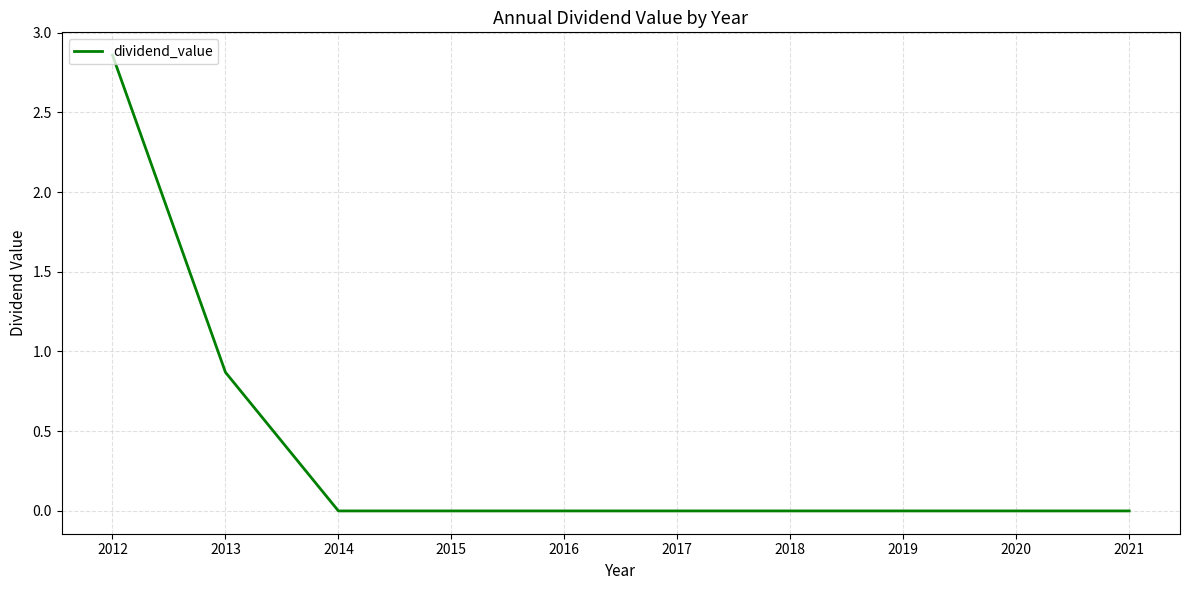

The chart shows a value of -1.9 at 2019. True or false?

False